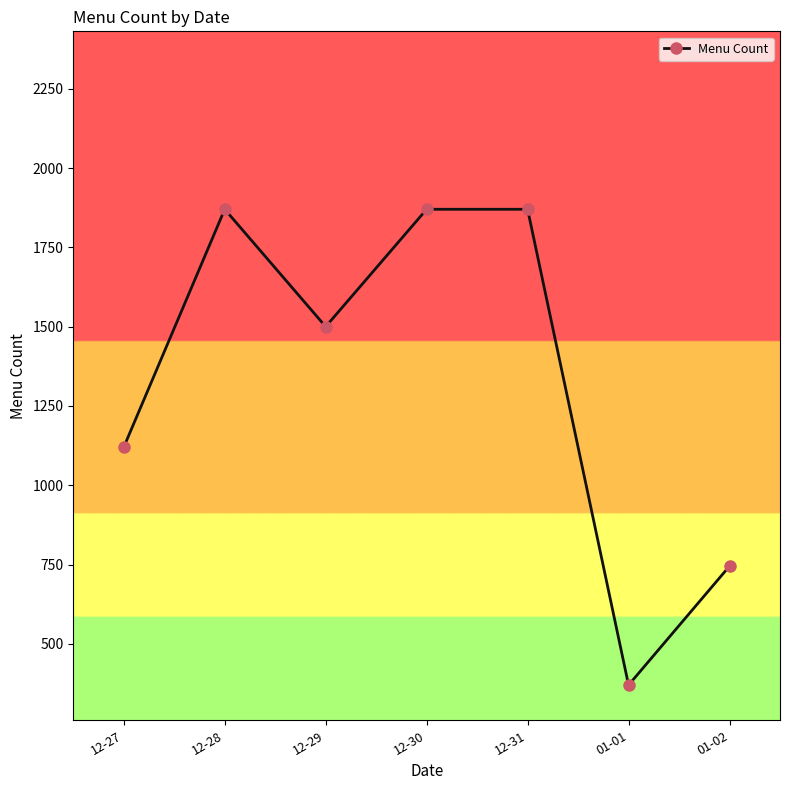

What is the label of the 3rd point from the left?

12-29